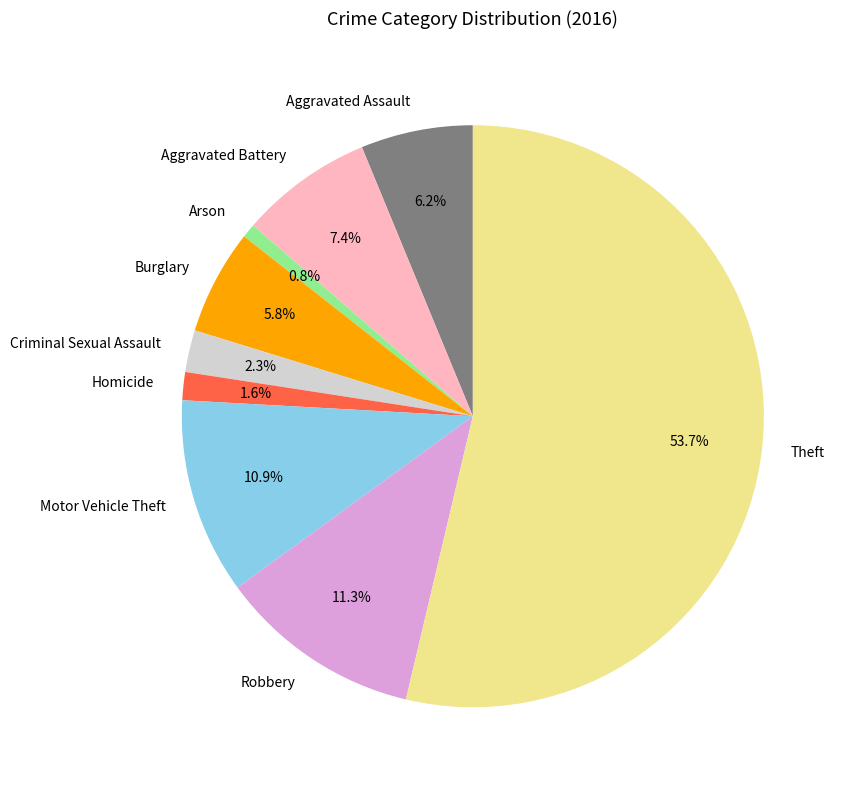

What is the total percentage of Aggravated Battery and Robbery?

18.7%